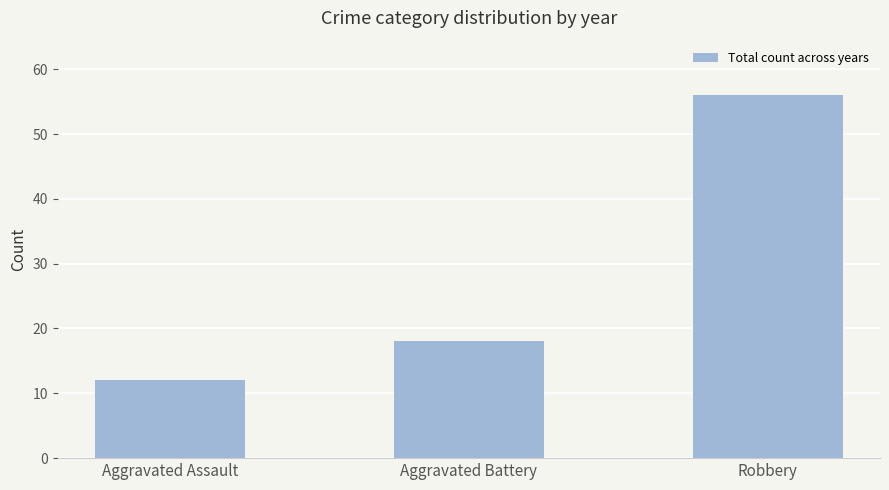

Which has a higher value, Aggravated Battery or Robbery?

Robbery